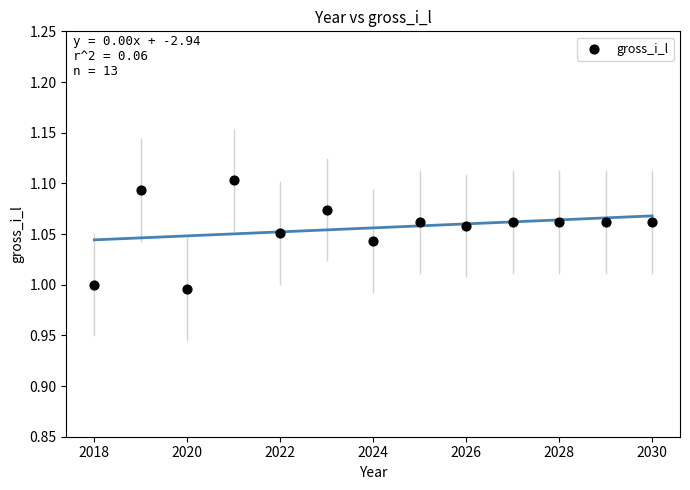

What is the range of X values (max minus min)?

12.0